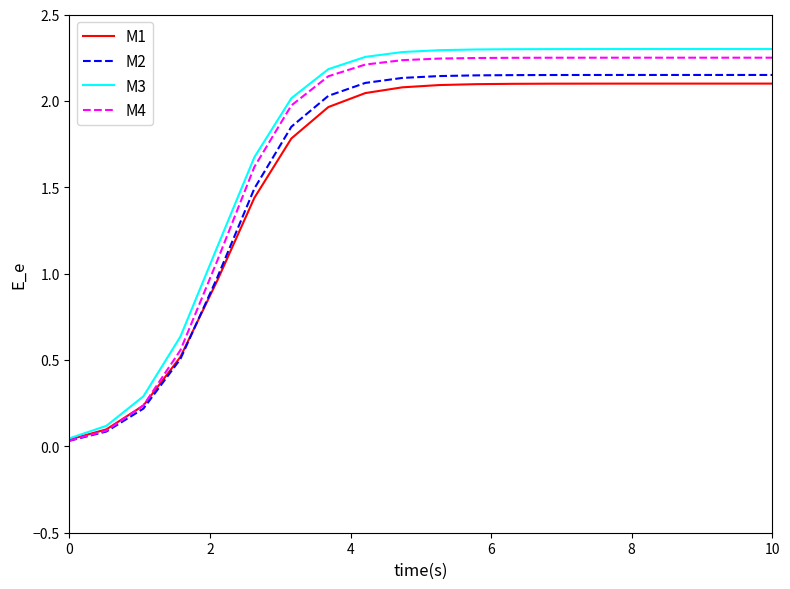

Which series has the largest range (max minus min)?

M3